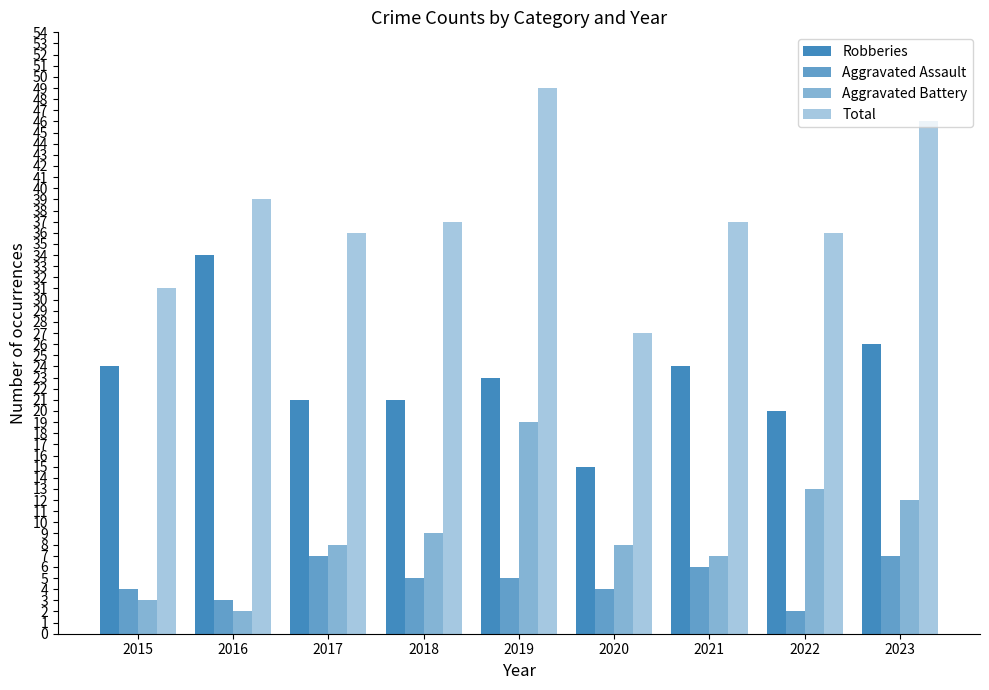

Where is Robberies nearest to the value 24?

2015